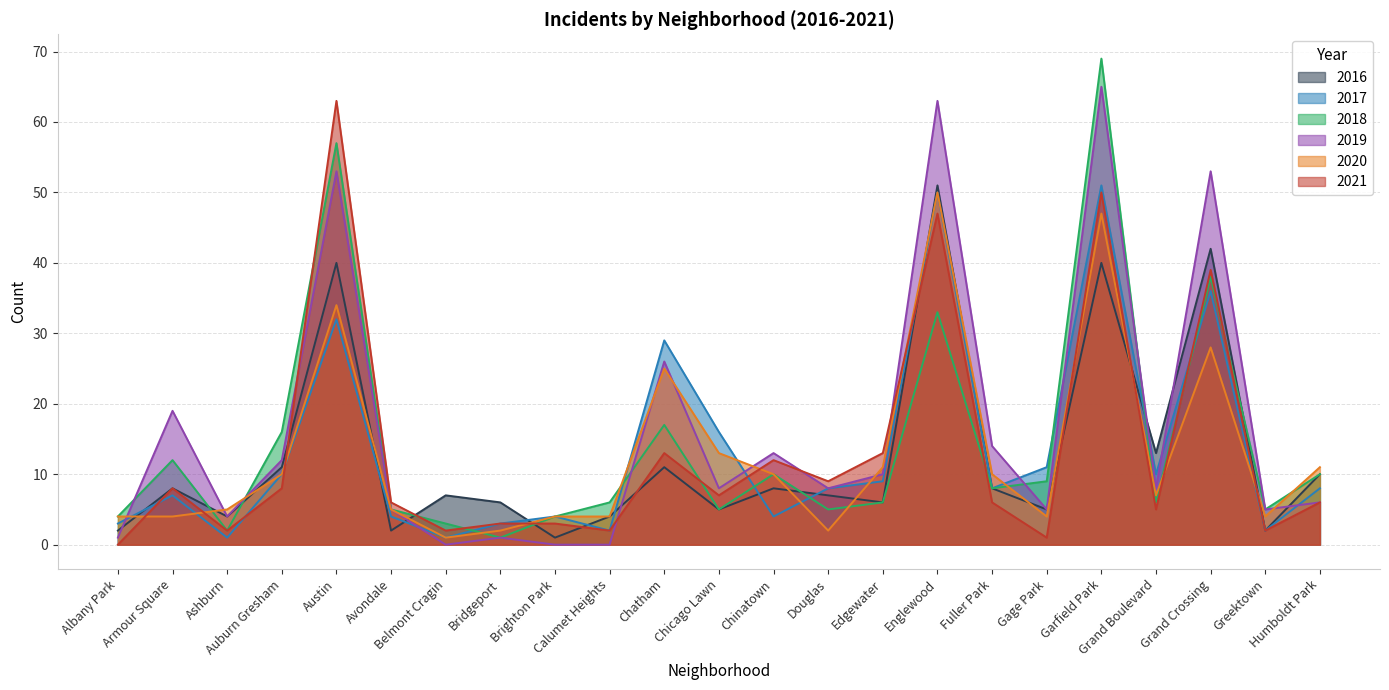

What is the sum of the 2018 values at Belmont Cragin and Albany Park?

7